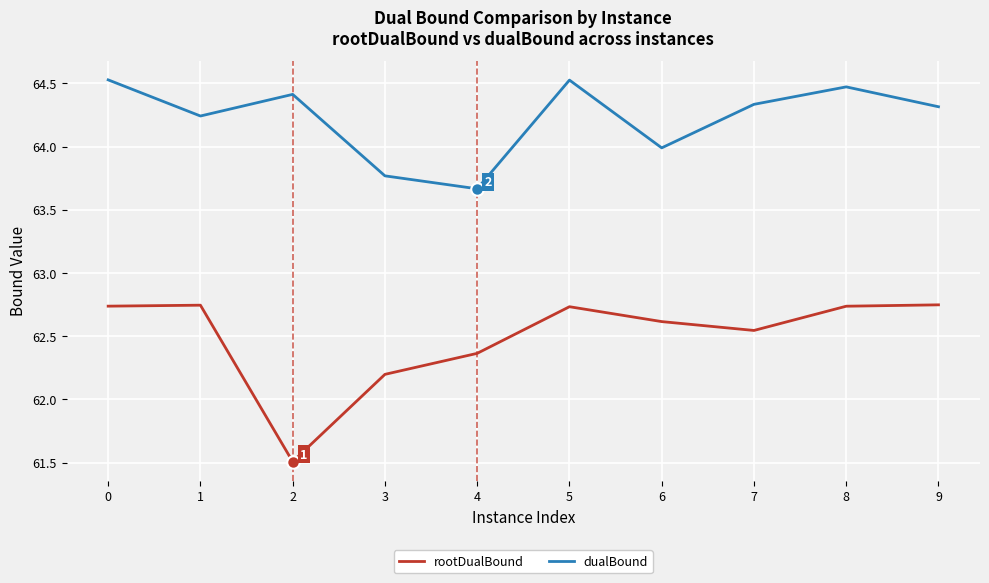

How many values in the rootDualBound series are below 62?

1